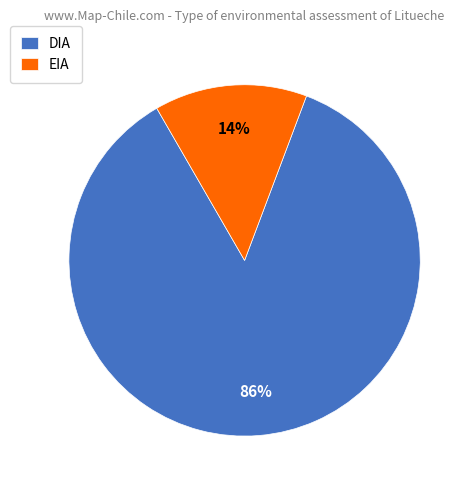

Is the sum of EIA and DIA greater than half?

Yes